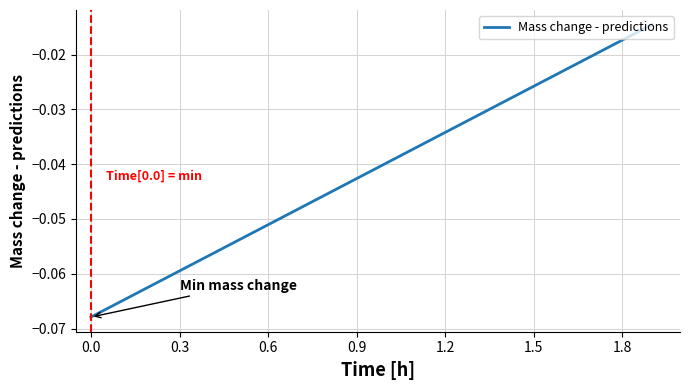

What is the sum of all values?

-0.8